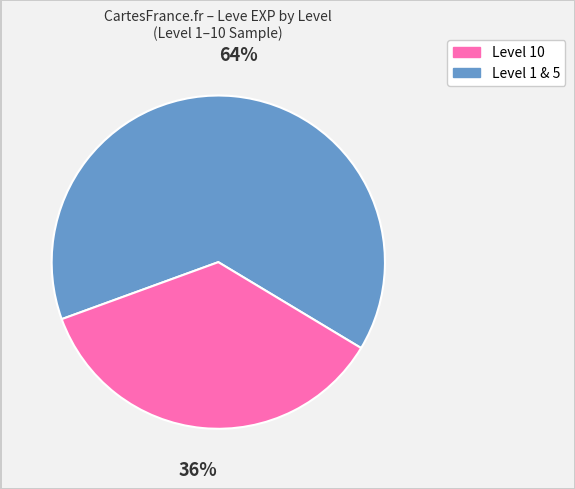

To the nearest percent, what is the difference between the largest and smallest slice percentages?

28%